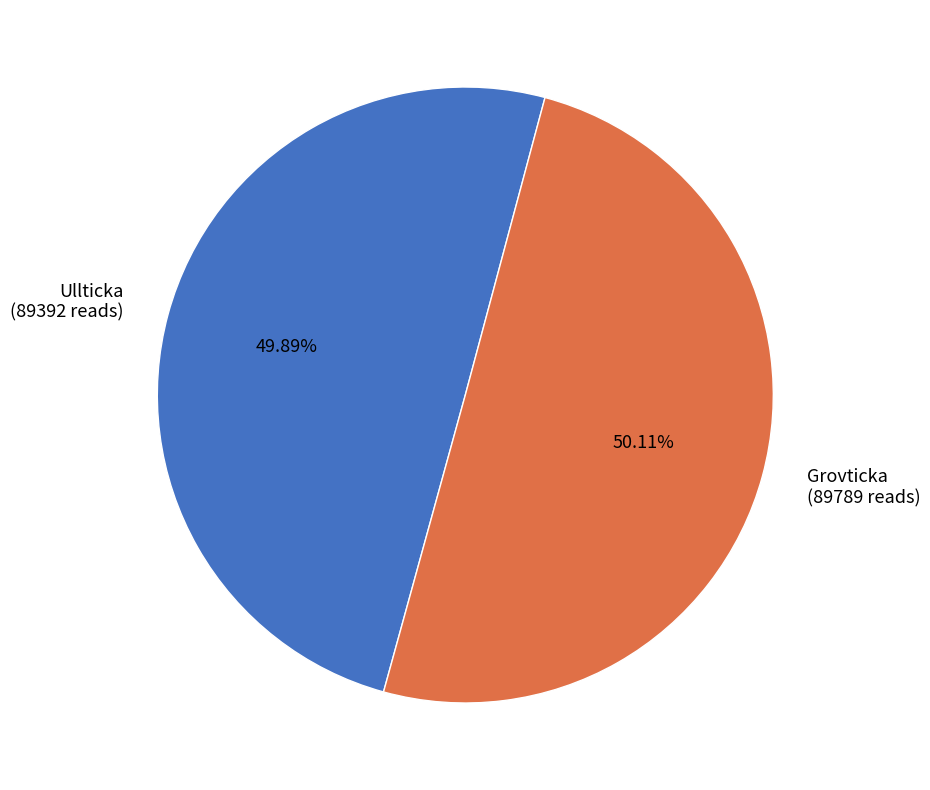

What is the ratio of the value at Grovticka to the value at Ullticka?

1.0